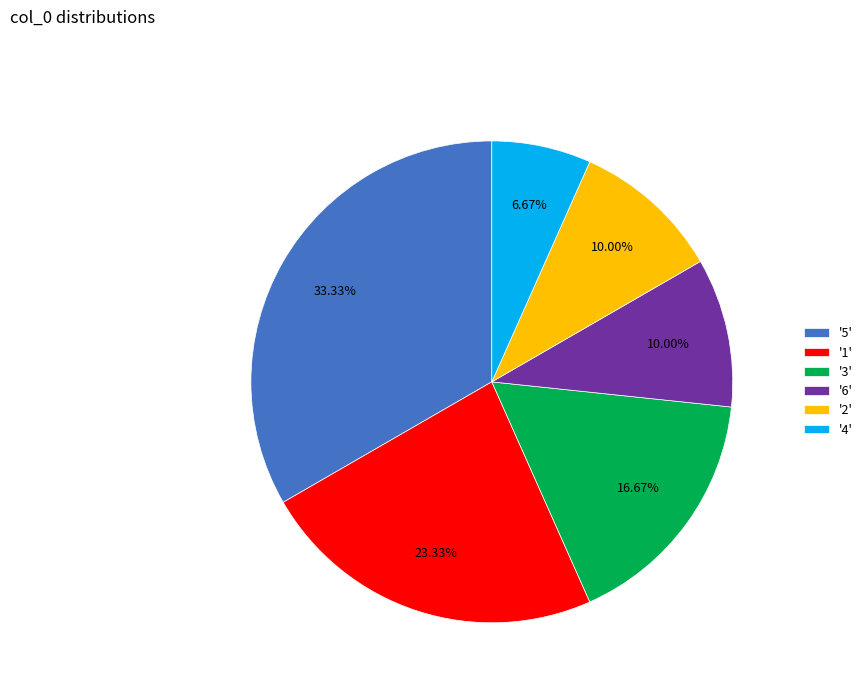

Which has a higher value, '5' or '2'?

'5'